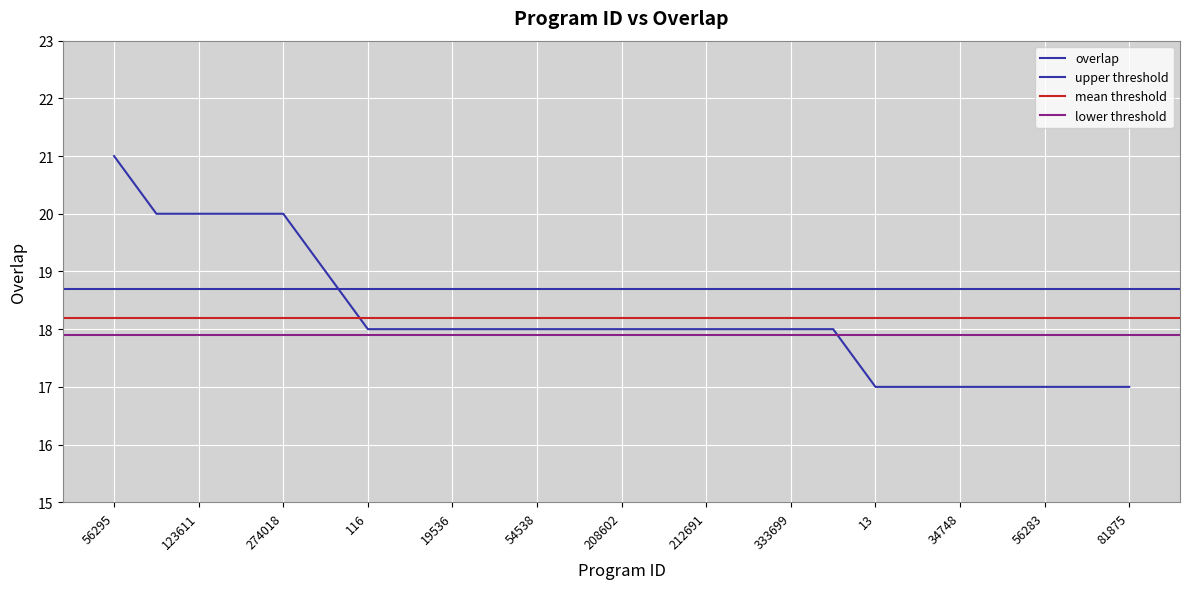

What is the label of the 10th point from the left?

32198